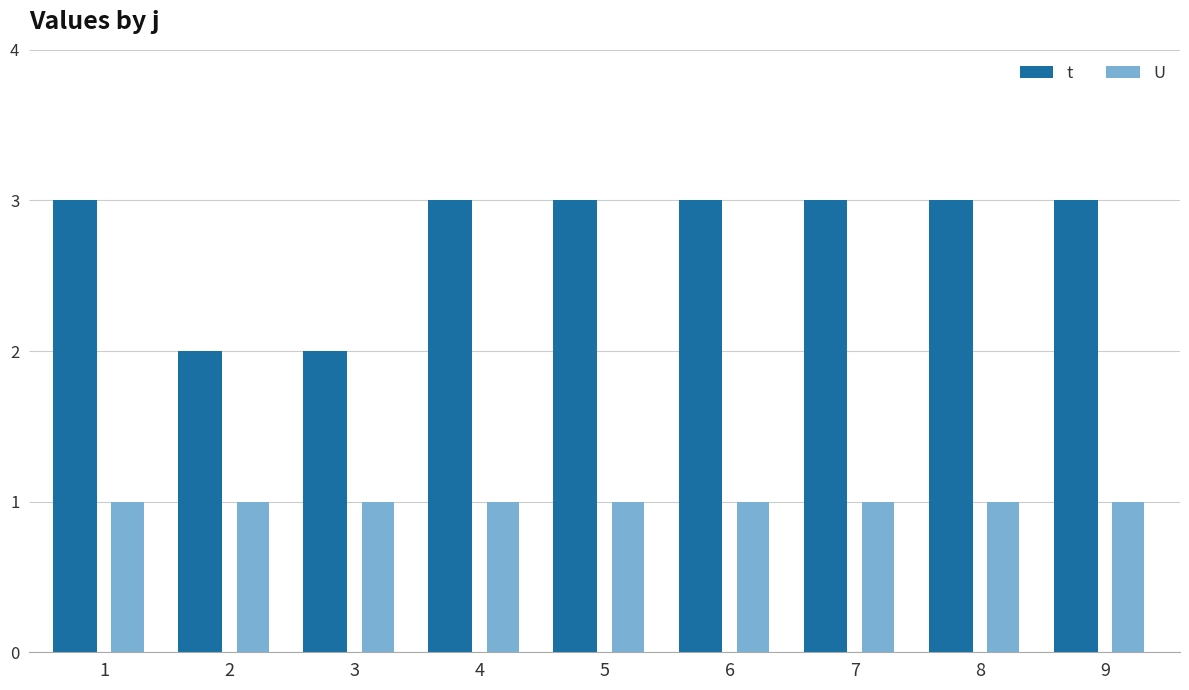

What value does the U series have at 5?

1